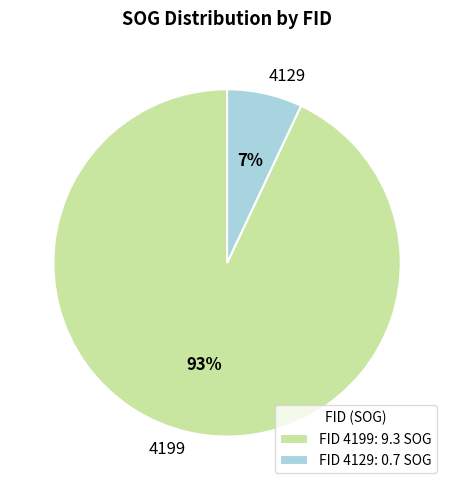

How many segments does this pie chart have?

2